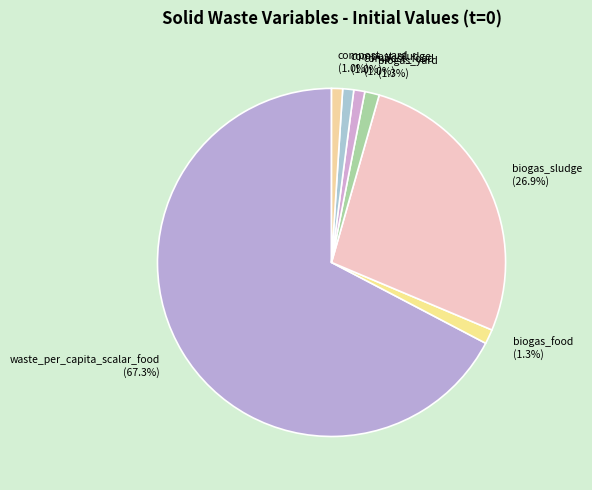

What percentage do compost_food (1.0%) and compost_yard (1.0%) together represent?

2.0%